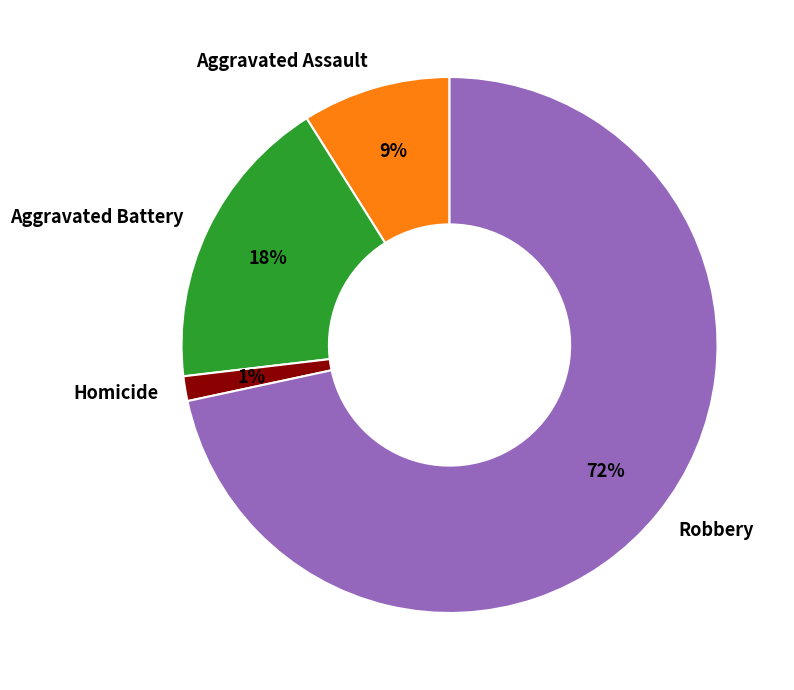

Does Aggravated Battery account for over 50% of the chart?

No